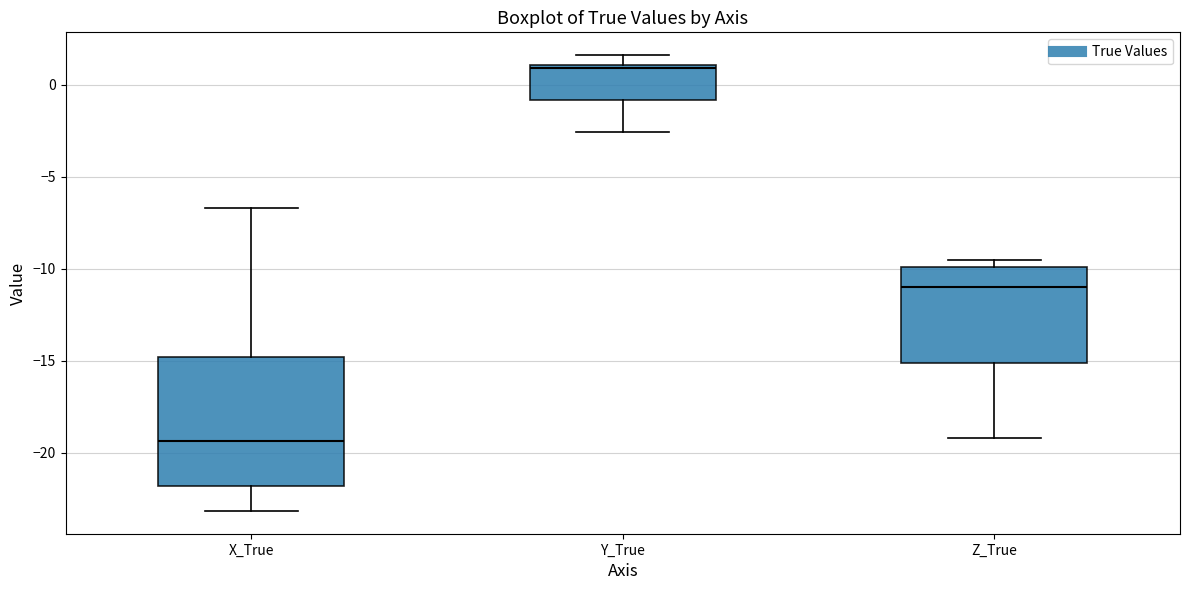

Reading left to right, transcribe this box plot: for each box, give where its median line is, the range the box spans, and where its two whiskers end, as read against the y-axis. The values are not printed on the chart, so give them approximately, as read against the axis.

X_True: median -19.5, box -22.0 to -15.0, whiskers -23.0 to -6.5
Y_True: median 1.0, box -1.0 to 1.0, whiskers -2.5 to 1.5
Z_True: median -11.0, box -15.0 to -10.0, whiskers -19.0 to -9.5